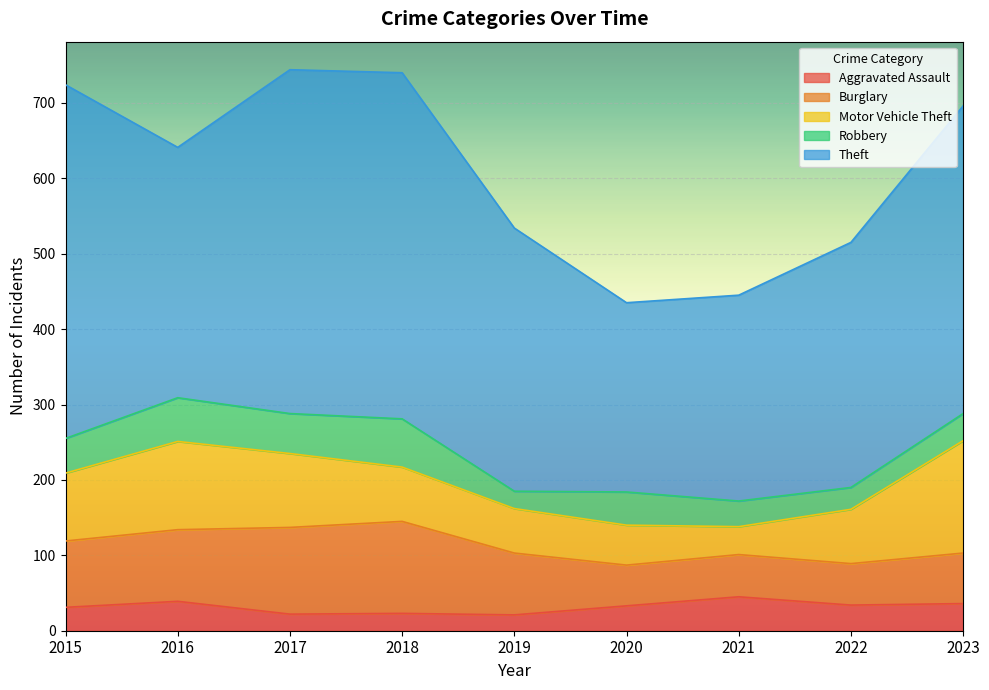

Does the chart display data point markers on the line(s)?

No